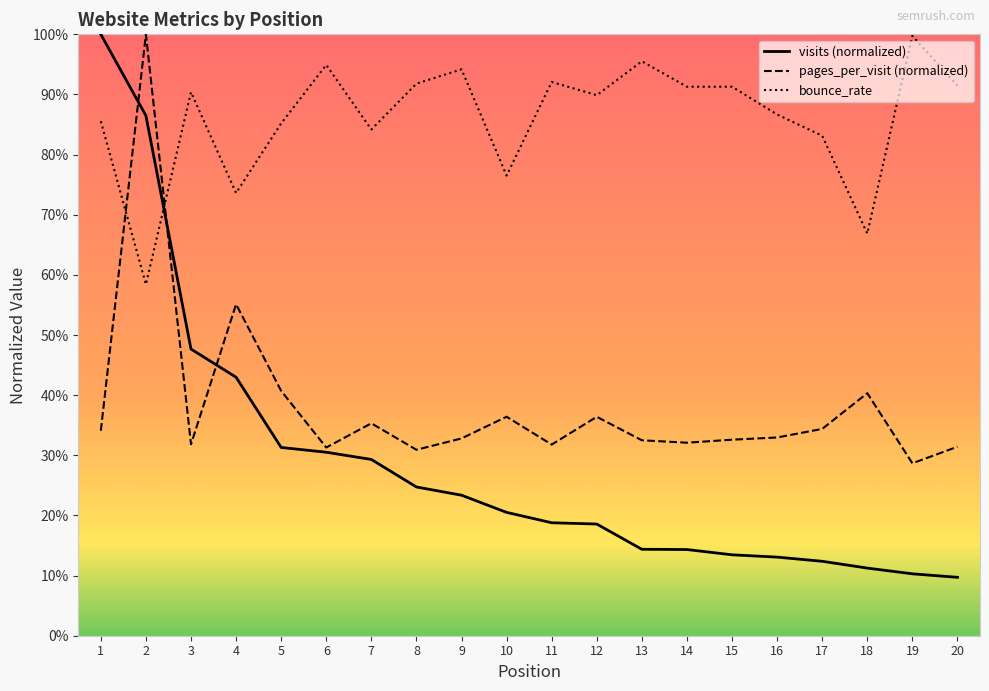

List the series in order of their overall mean, lowest first.

visits (normalized), pages_per_visit (normalized), bounce_rate